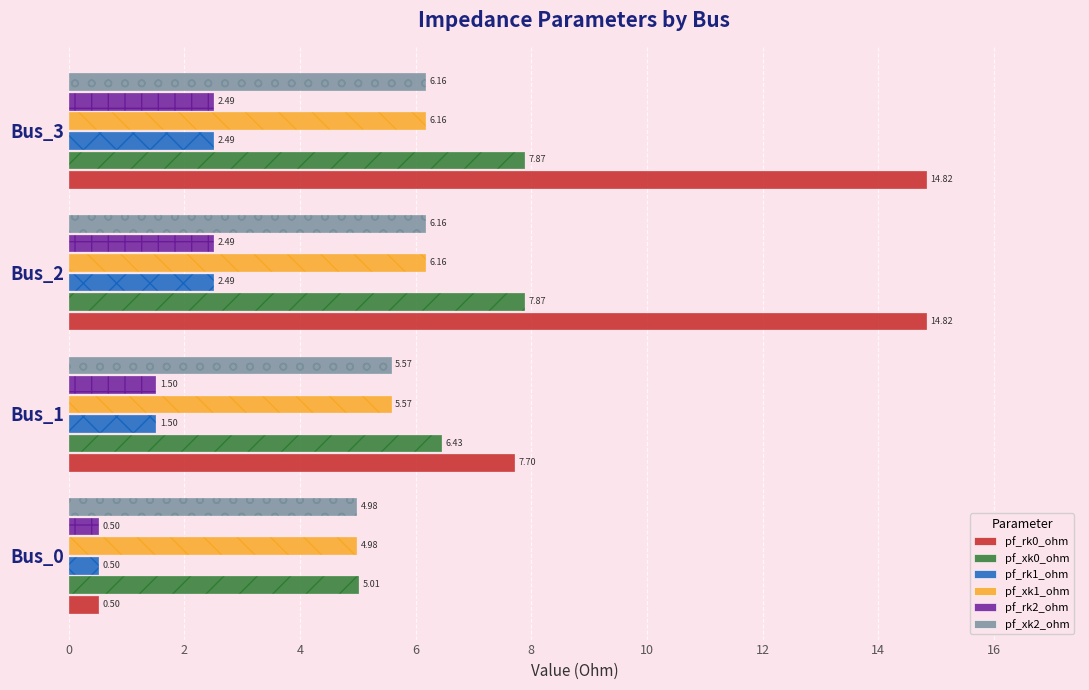

Does the chart contain any negative values?

No